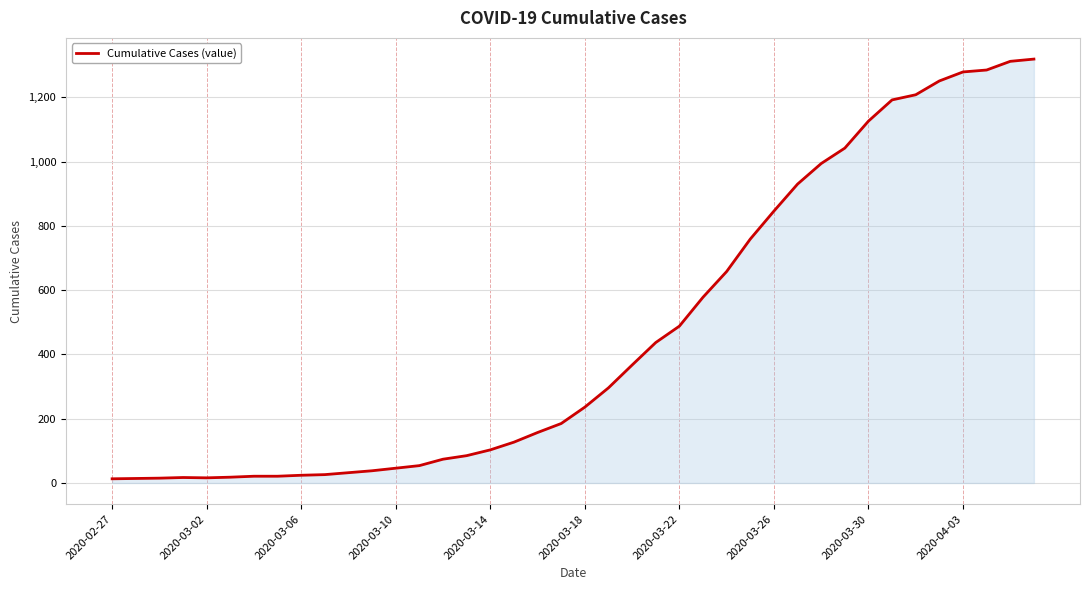

What is the difference between the maximum and minimum values?

1306